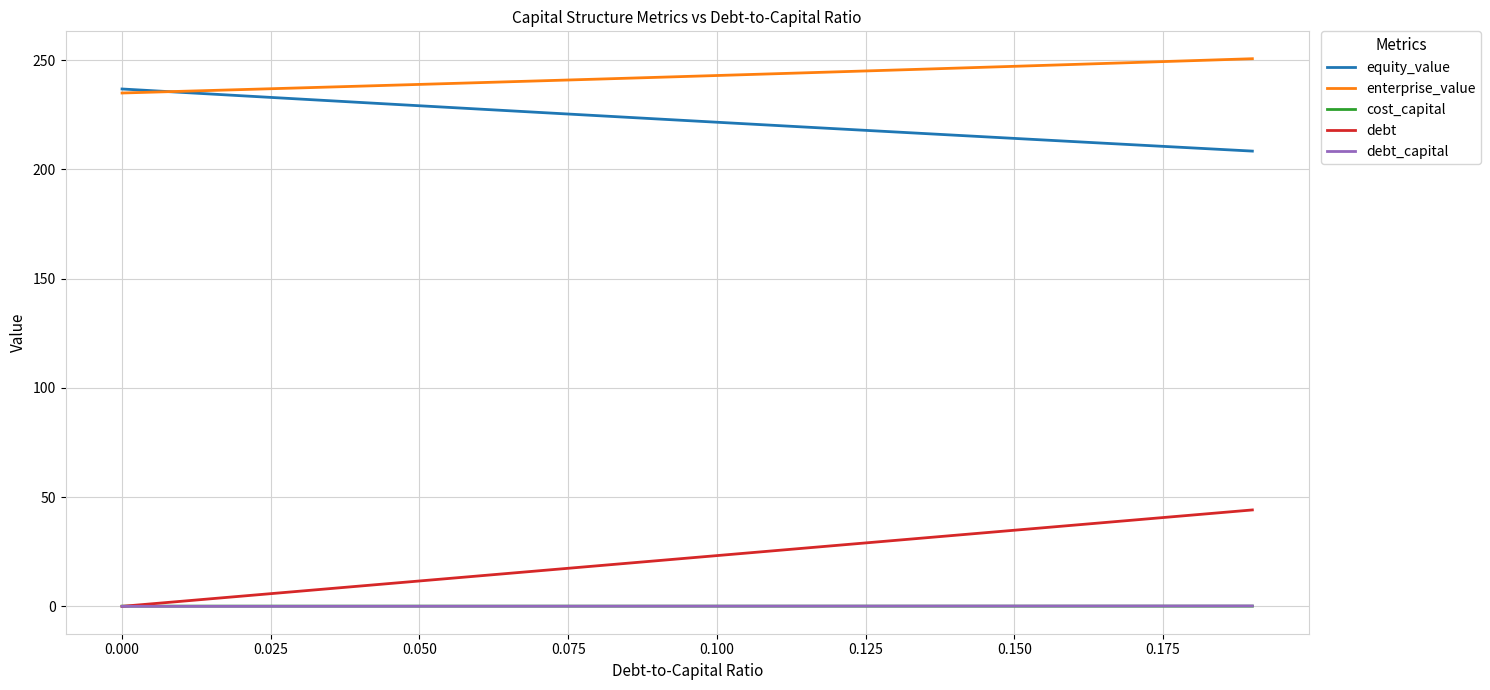

Which series has the widest spread of values?

debt